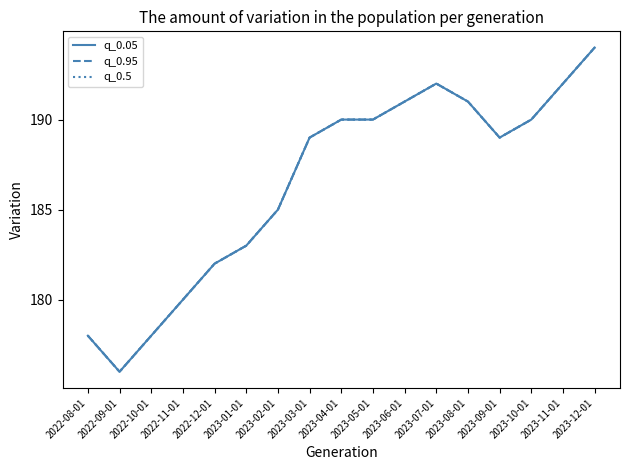

What position from the left is 2023-07-01?

12